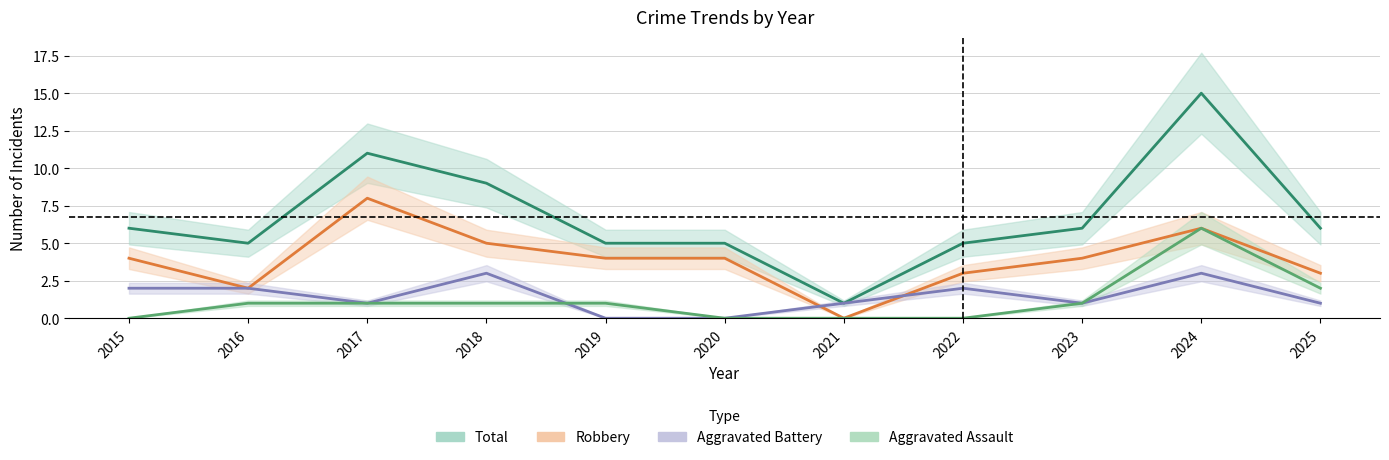

What is the approximate value of Aggravated Battery at 2025?

1